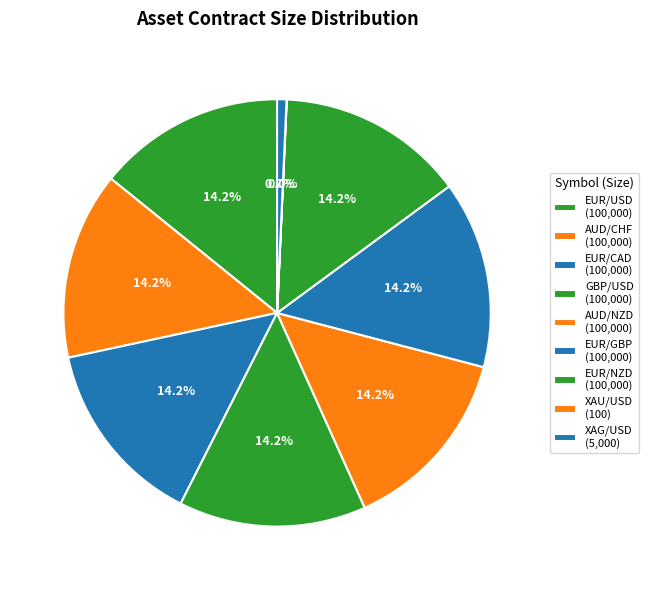

Does XAU/USD represent more than half of the total?

No